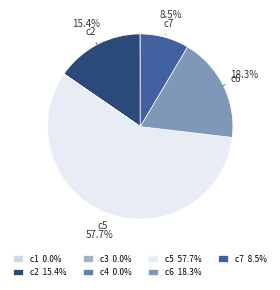

Is there any slice that represents more than half of the pie?

Yes